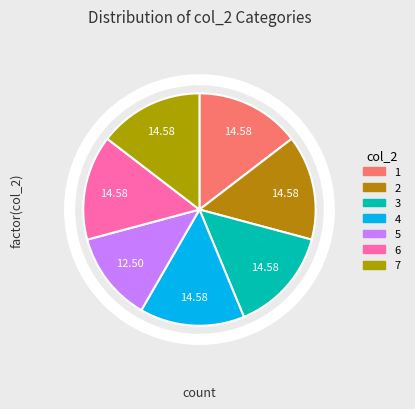

Count the number of slices in the pie.

7